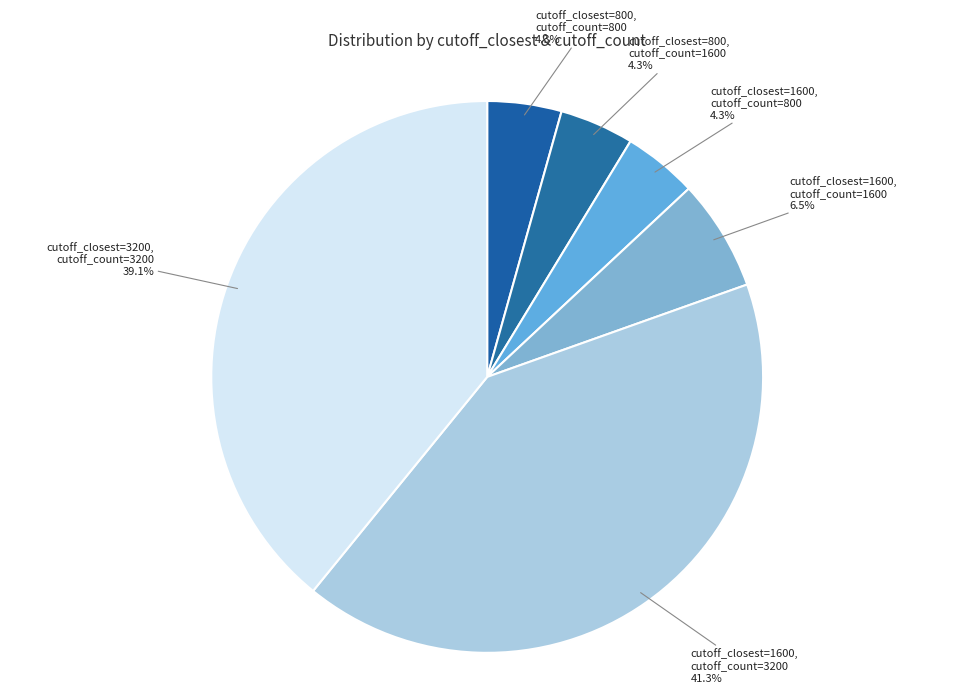

Which slice is the largest?

cutoff_closest=1600, cutoff_count=3200